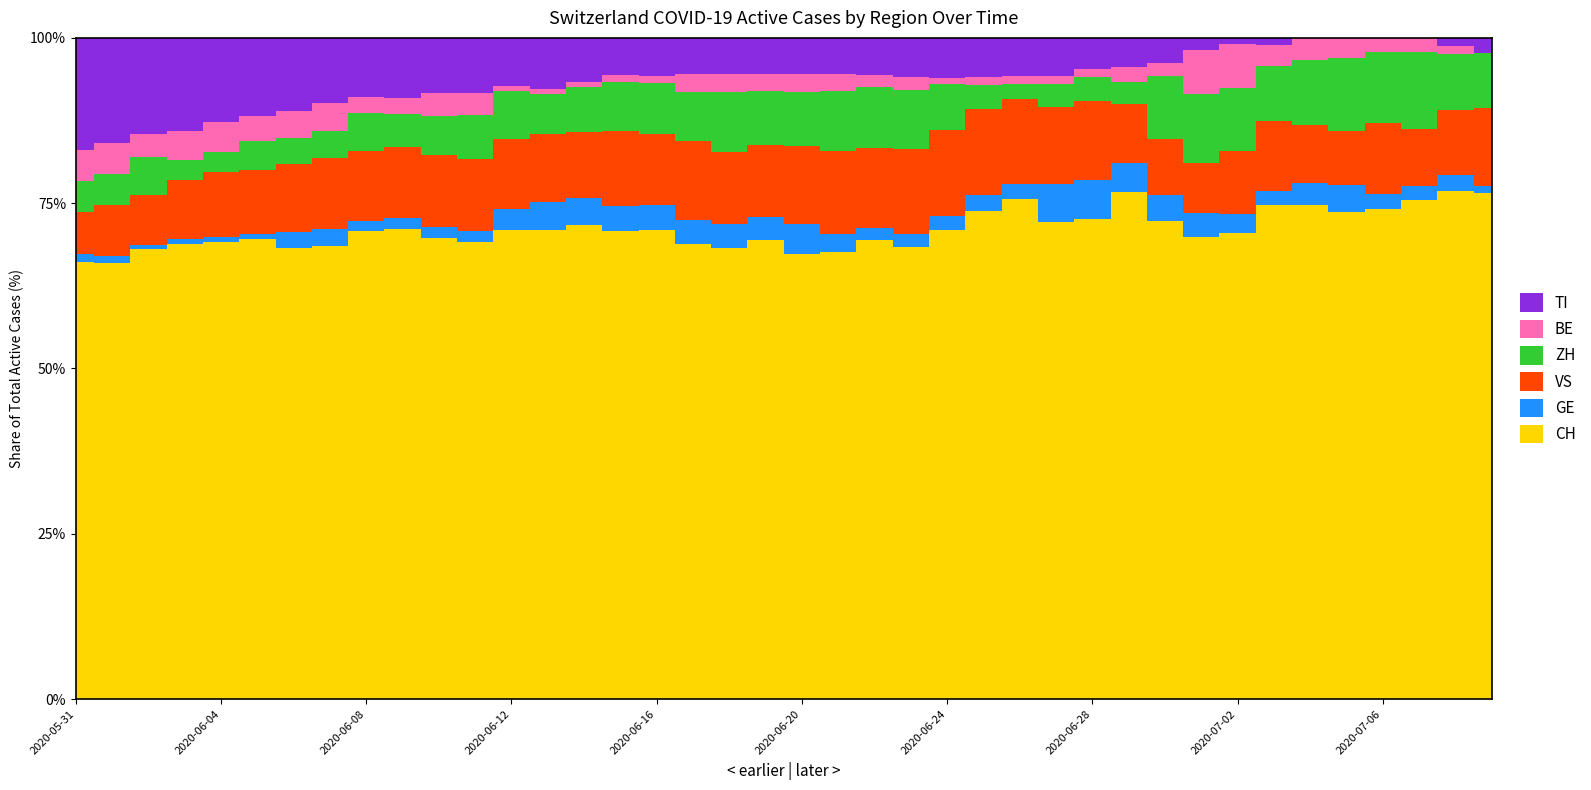

True or false: TI has more than 2 points higher than both neighbors.

False